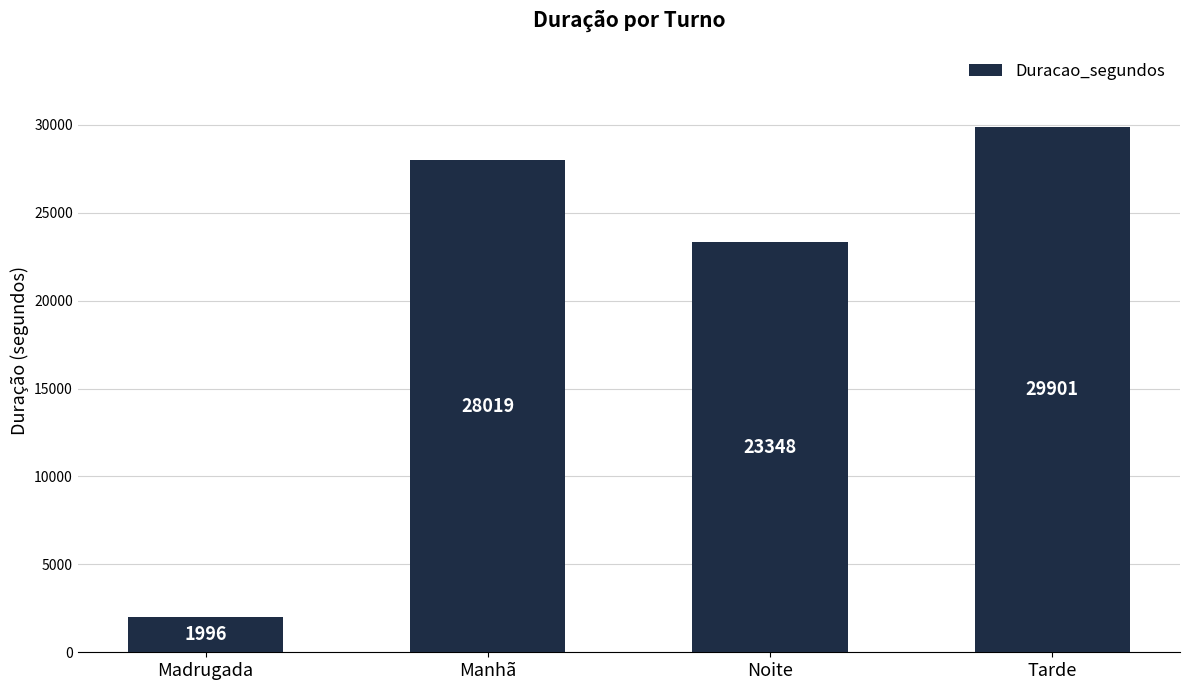

Rank the categories by value from lowest to highest.

Madrugada, Noite, Manhã, Tarde